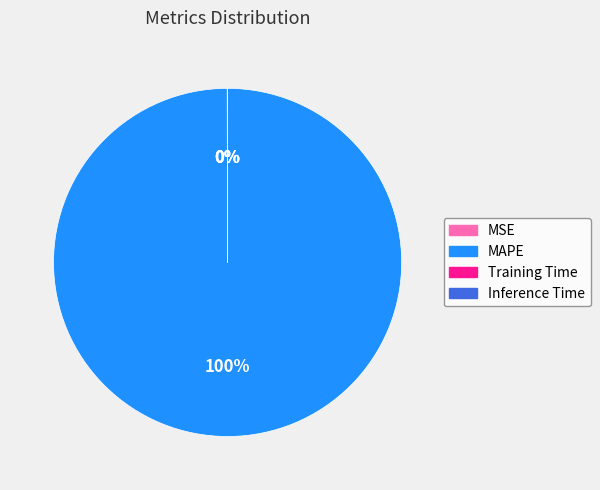

Which slice represents more than half of the pie?

MAPE